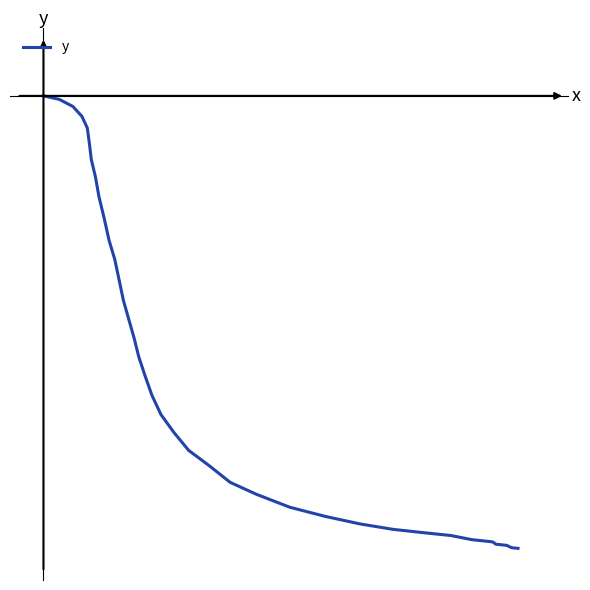

Does the chart have visible grid lines?

No